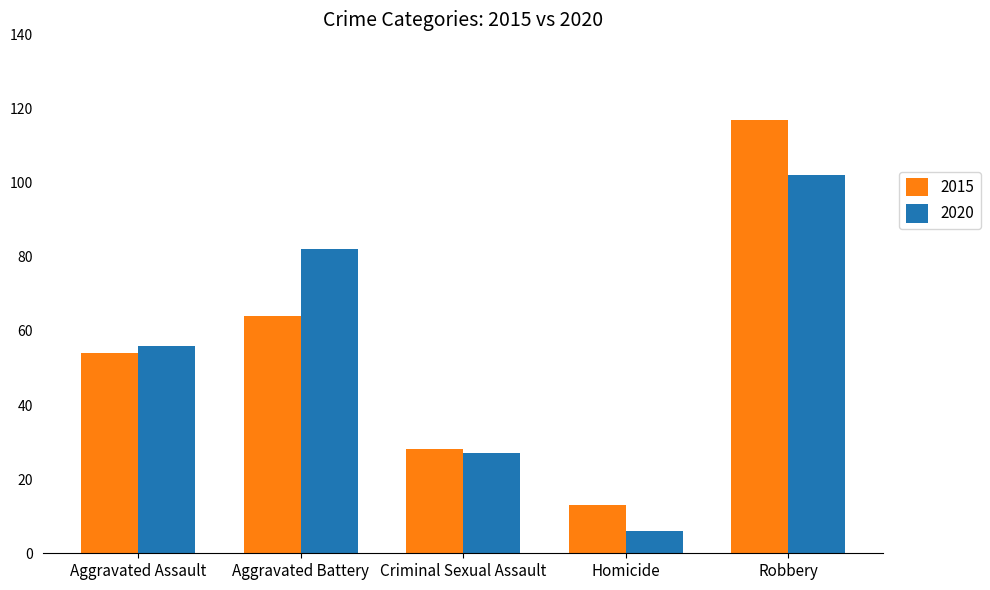

Reading left to right, extract all data points from this chart.

2015: Aggravated Assault=54	Aggravated Battery=64	Criminal Sexual Assault=28	Homicide=13	Robbery=117
2020: Aggravated Assault=56	Aggravated Battery=82	Criminal Sexual Assault=27	Homicide=6	Robbery=102